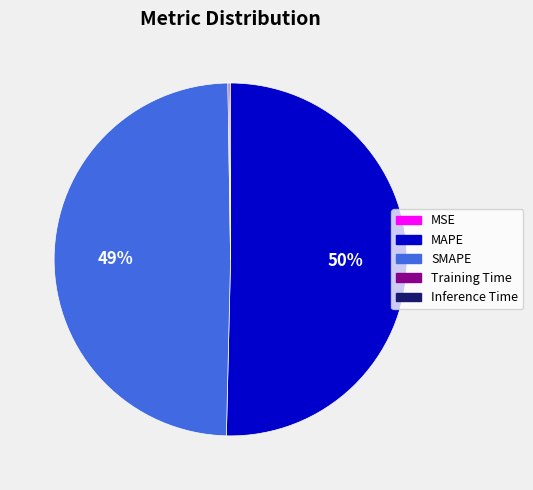

To the nearest percent, what is the average slice percentage?

20%